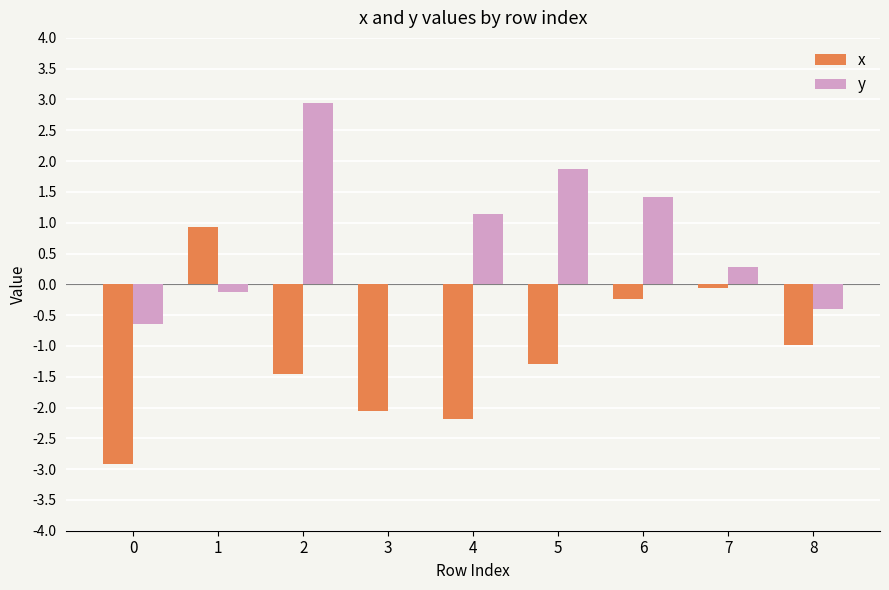

What is the sum of the x values at 8 and 6?

-1.2